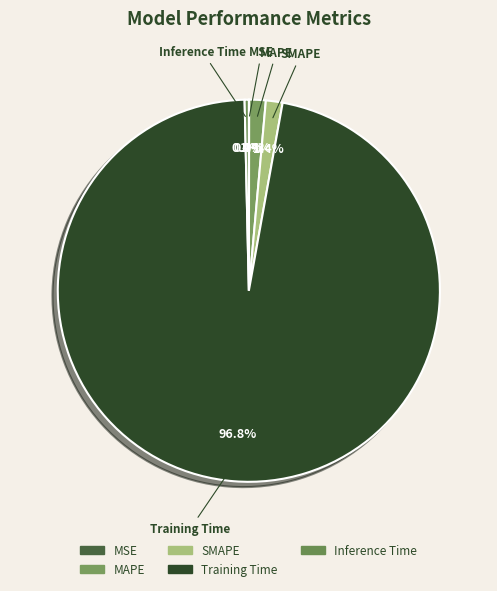

Between SMAPE and Training Time, which is larger?

Training Time